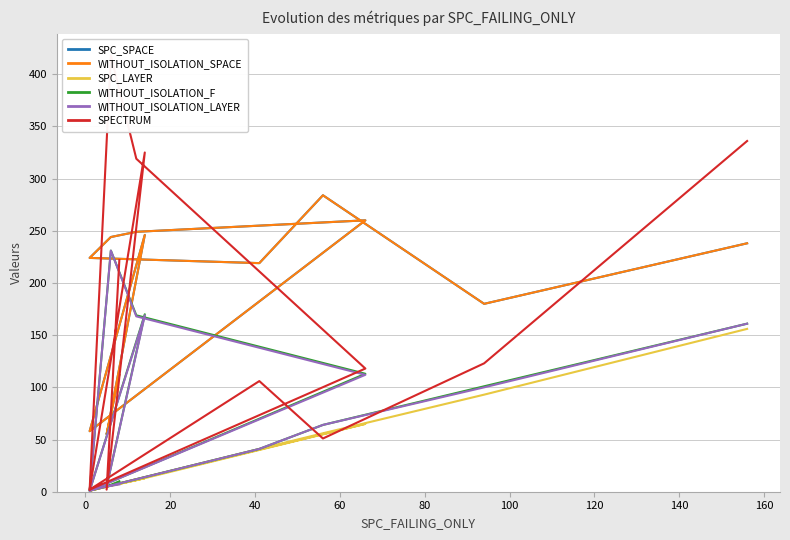

Reading left to right, extract all data points from this chart.

SPC_SPACE: 112	55	246	58	260	249	244	224	219	284	180	238
WITHOUT_ISOLATION_SPACE: 112	55	246	58	260	249	244	224	219	284	180	238
SPC_LAYER: 8	5	13	1	65	11	6	1	41	56	93	156
WITHOUT_ISOLATION_F: 10	5	170	1	113	169	231	1	41	64	101	161
WITHOUT_ISOLATION_LAYER: 7	5	169	1	112	168	231	1	41	64	100	161
SPECTRUM: 222	2	325	2	118	319	418	2	106	51	123	336